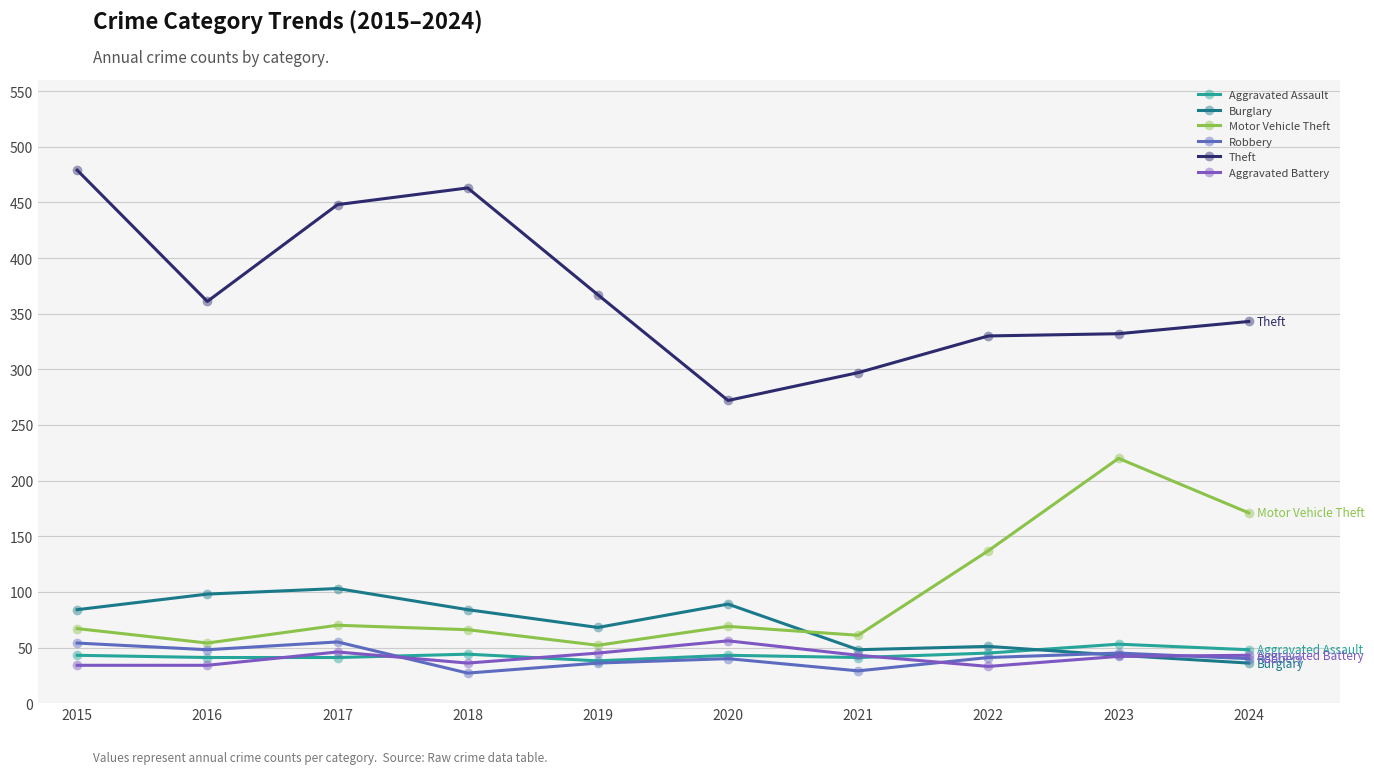

Which series ends up on top after the final intersection of Burglary and Robbery?

Robbery